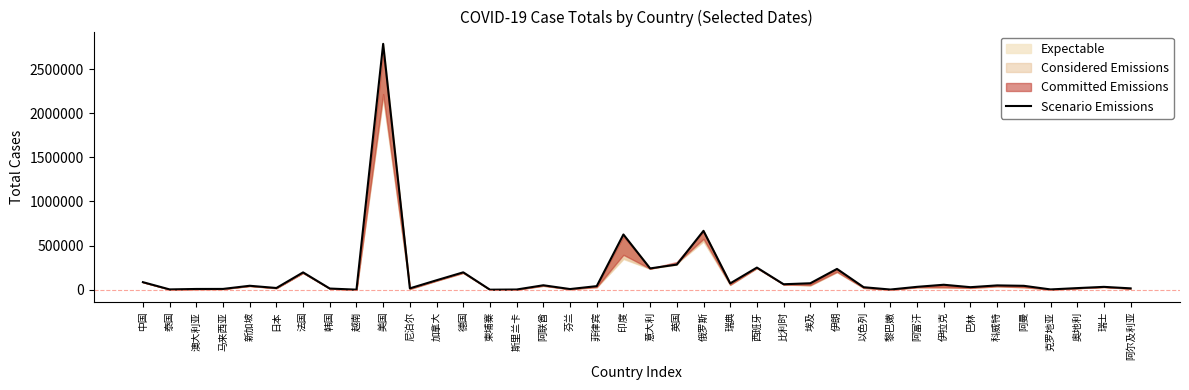

What is the label of the 6th point from the right?

科威特